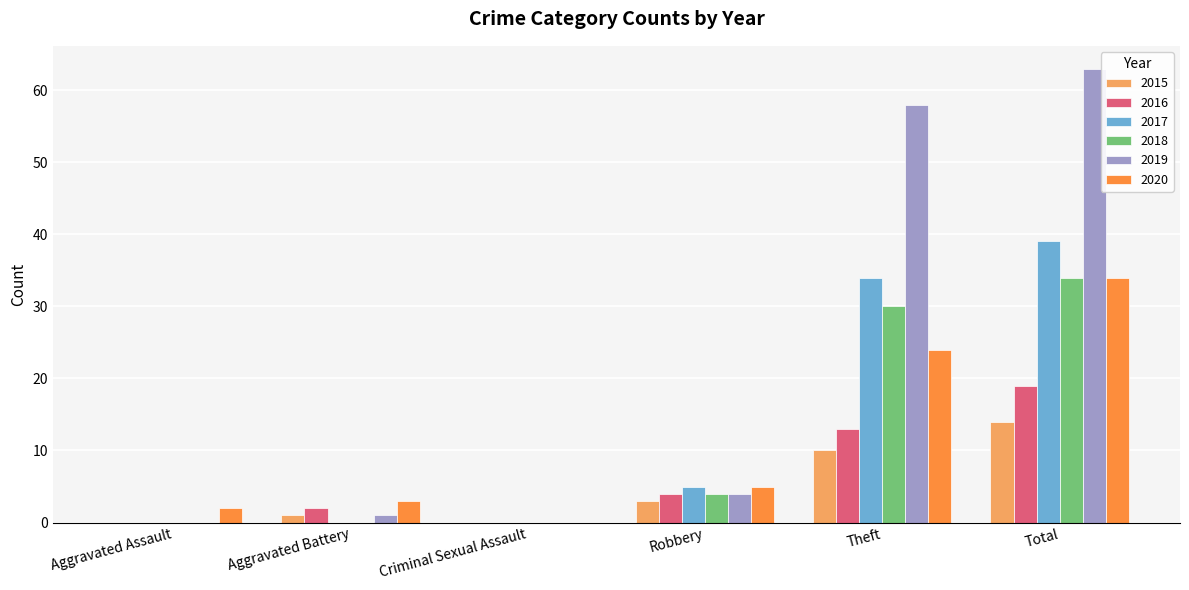

What is the total value across all series at Total?

203